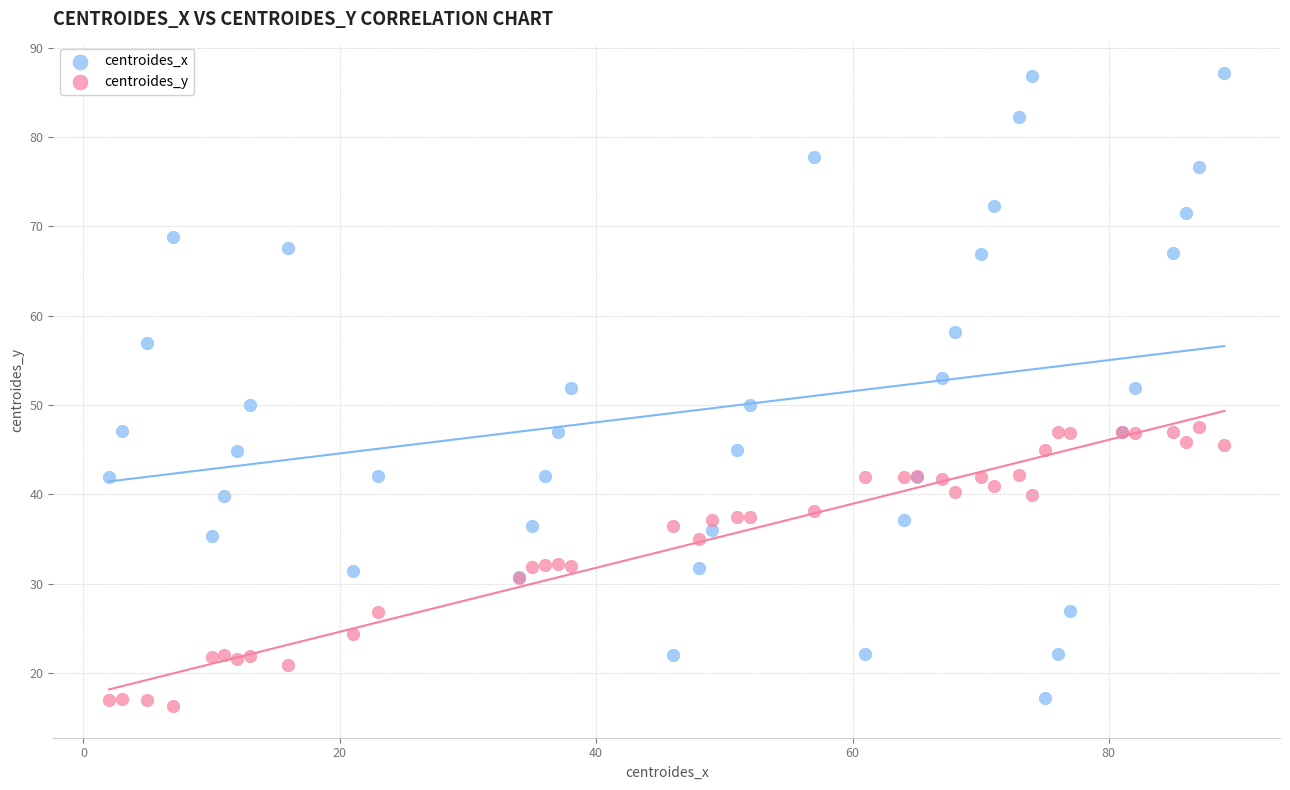

Which series contains the highest Y value?

centroides_x